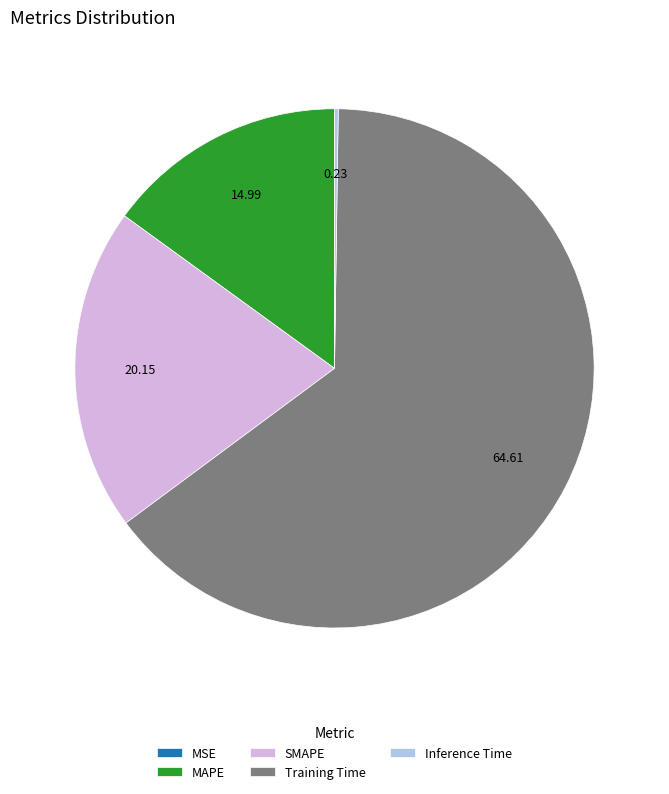

Between Training Time and SMAPE, which is larger?

Training Time